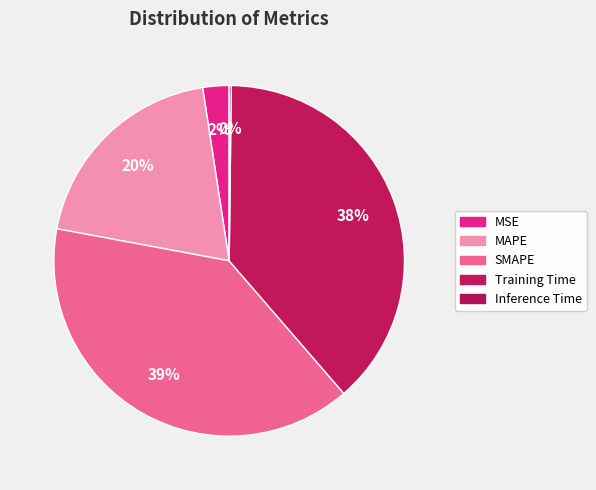

What percentage is the MAPE slice, to the nearest percent?

20%